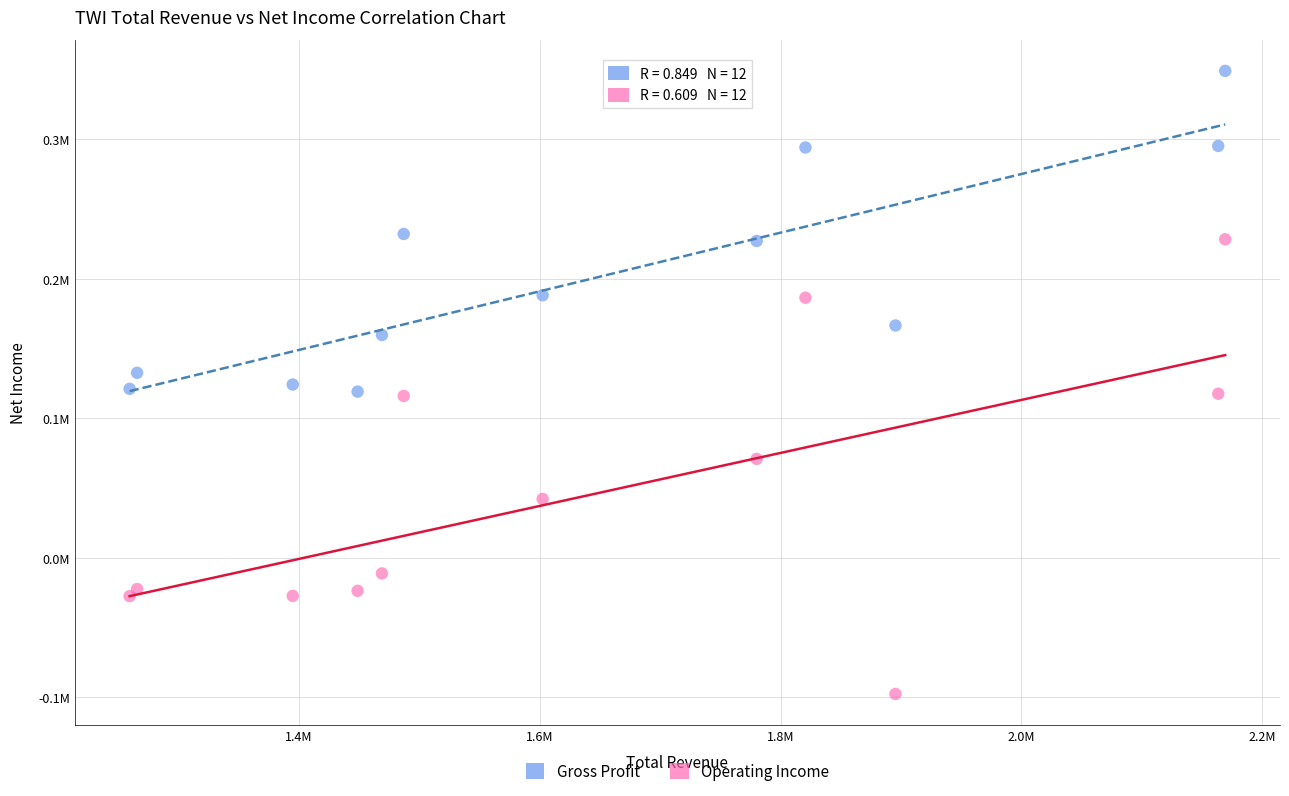

Which series contains the lowest Y value?

Operating Income